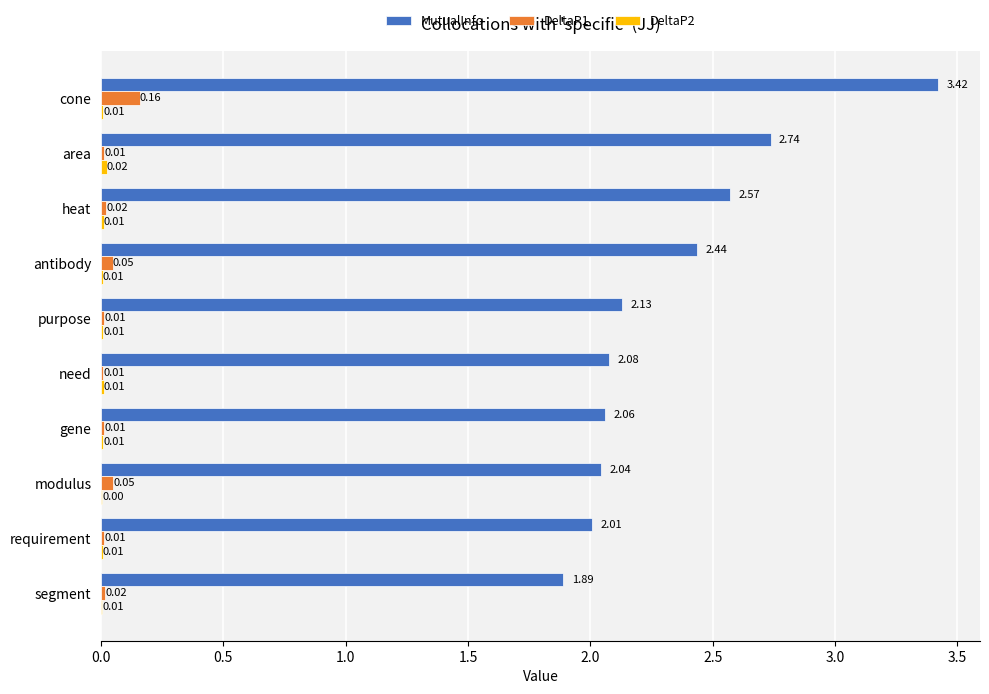

Which category has the highest value across all series?

cone